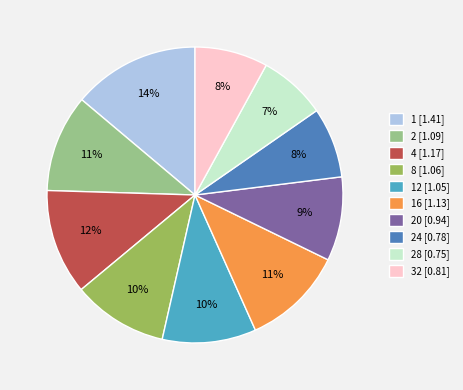

Count the number of slices in the pie.

10